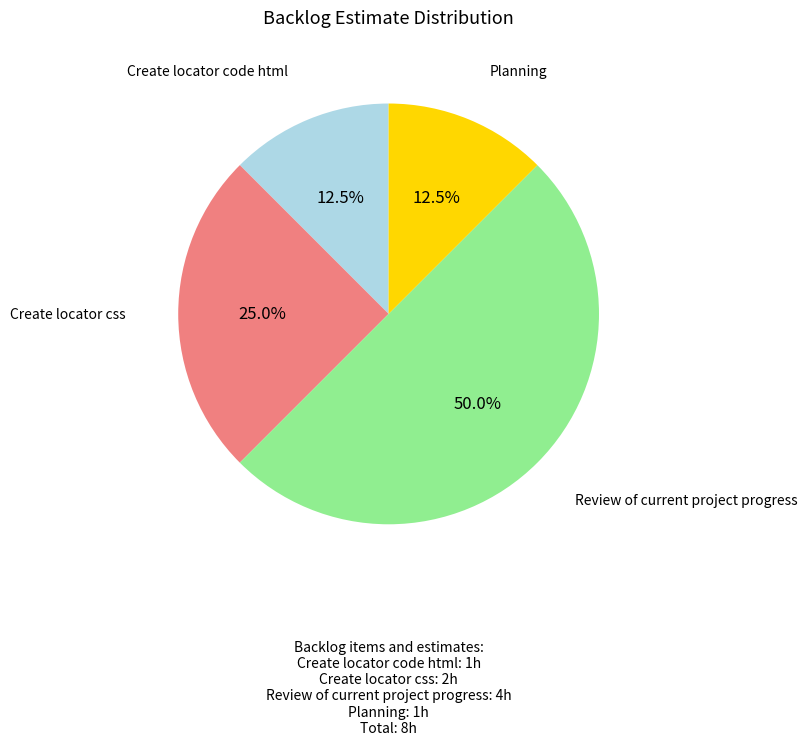

Count the number of slices in the pie.

4